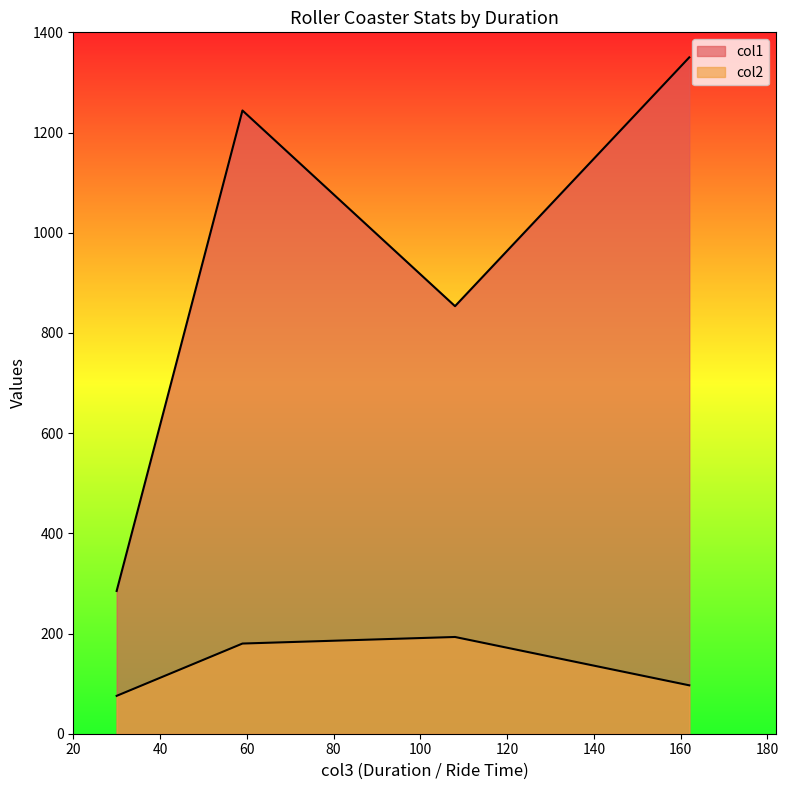

What is the sum of the col1 values at 108 and 30?

1138.4